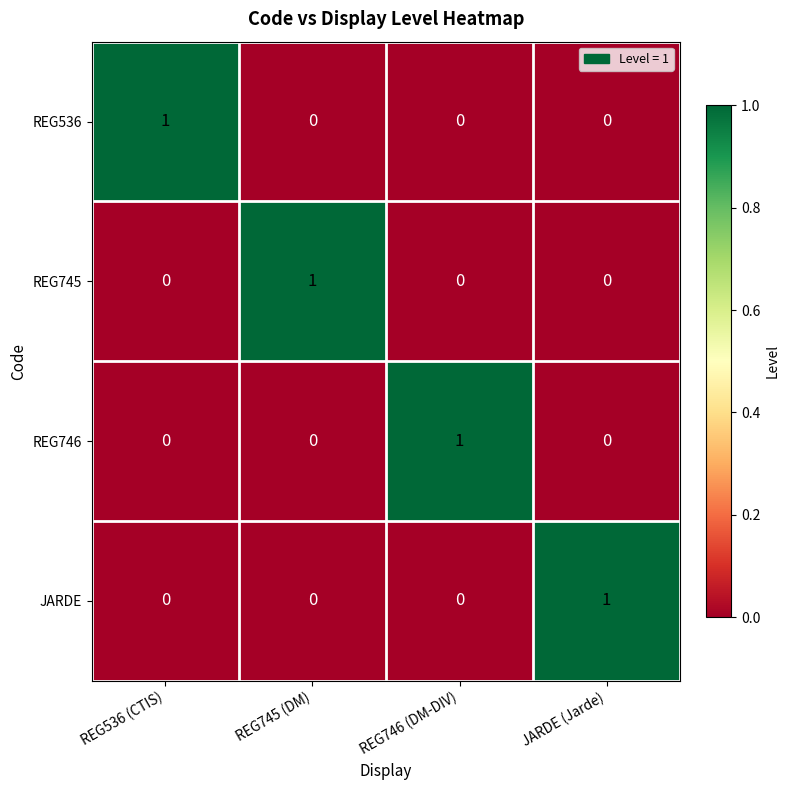

Is it true that REG536 equals 0 at REG746 (DM-DIV)?

True